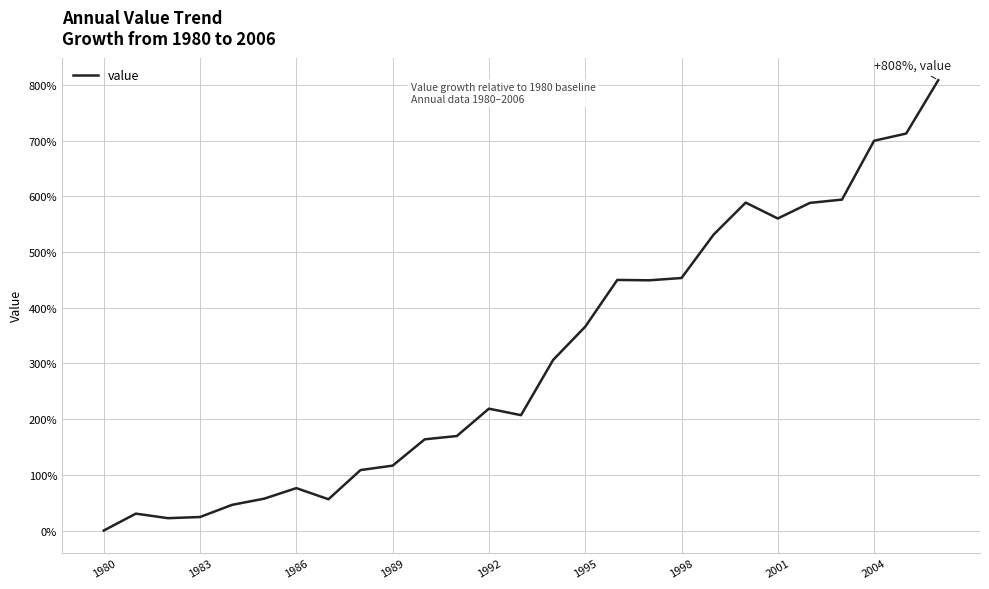

What is the greatest value displayed?

808.2